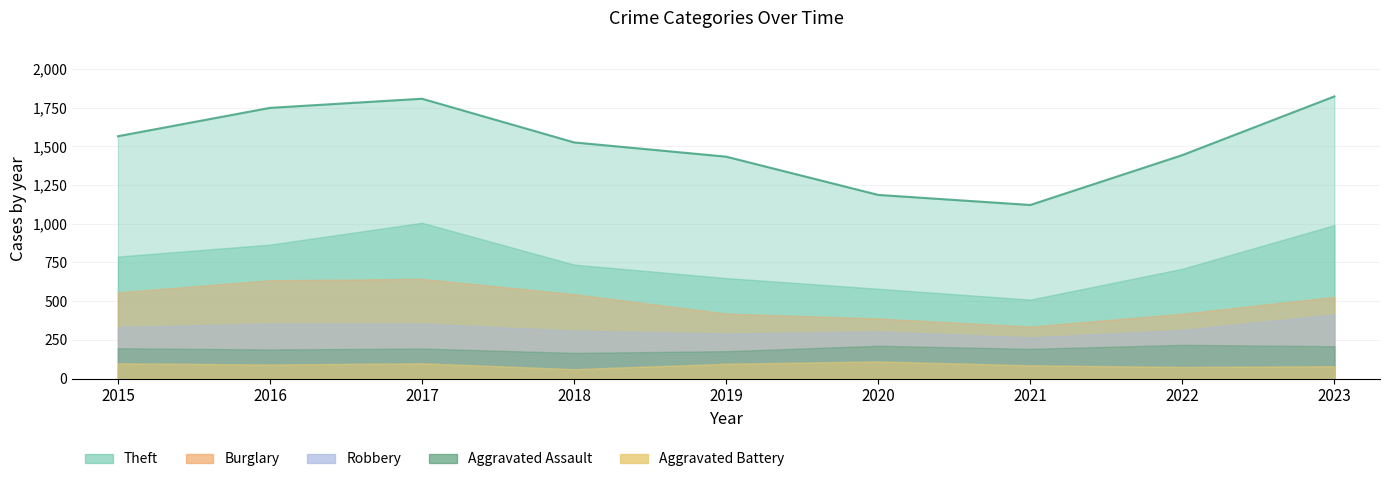

Does the chart display data point markers on the line(s)?

No